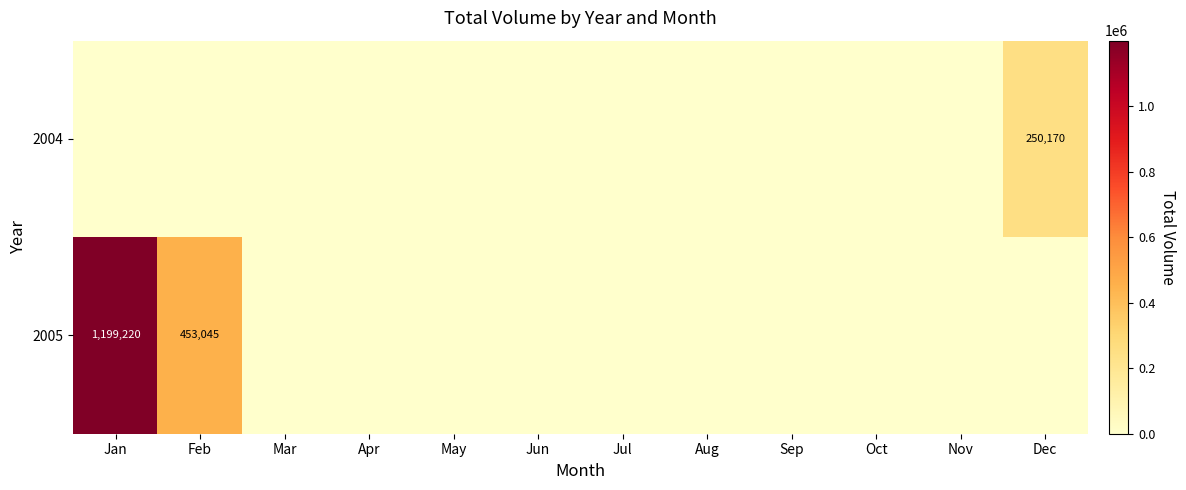

Which has a higher value, Jun or Nov?

Jun